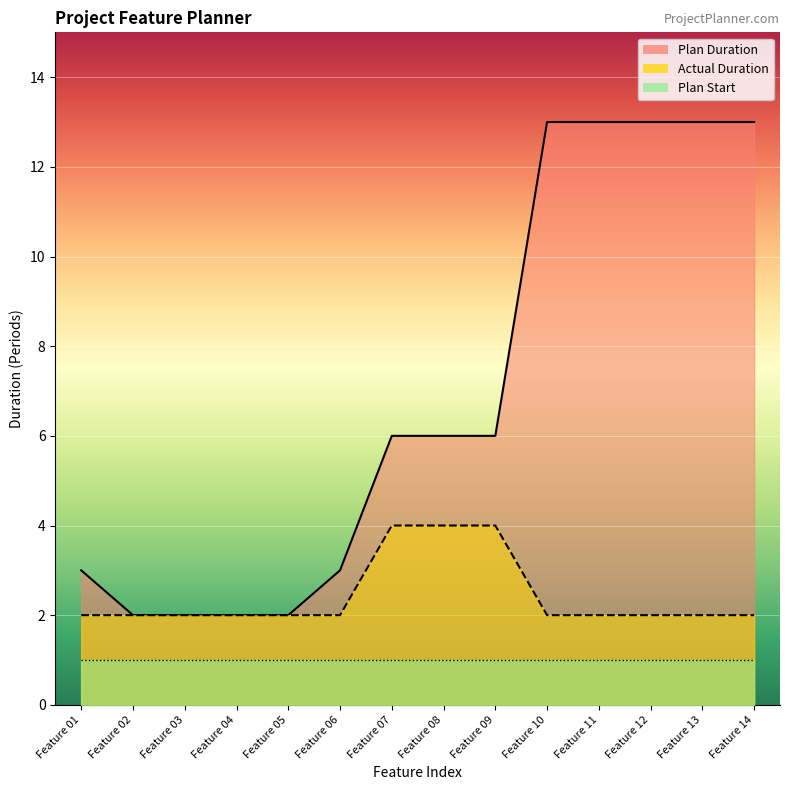

The Plan Duration series shows 1 at Feature 01. True or false?

False